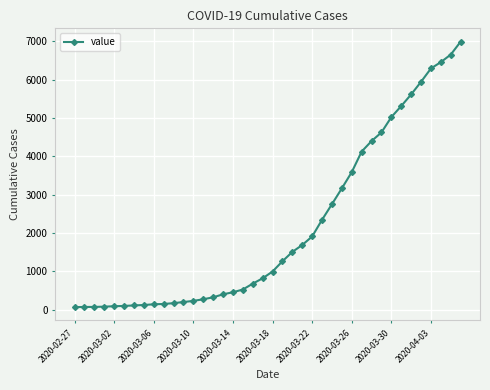

What is the maximum value shown in the chart?

6995